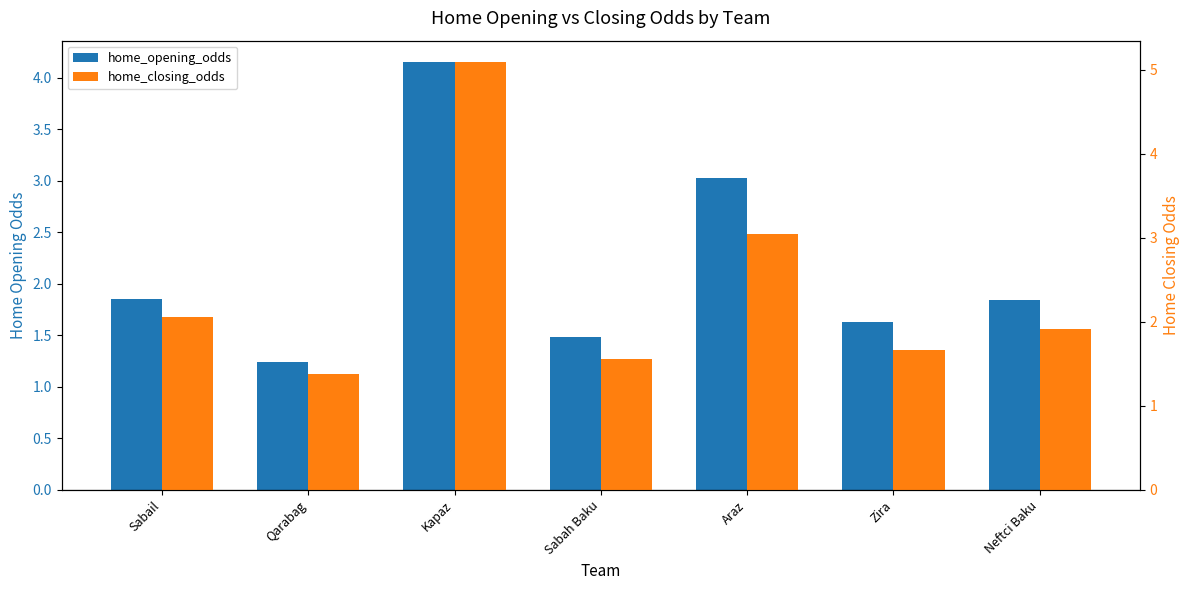

What is the difference between the second highest and second lowest values in the home_closing_odds series?

1.5